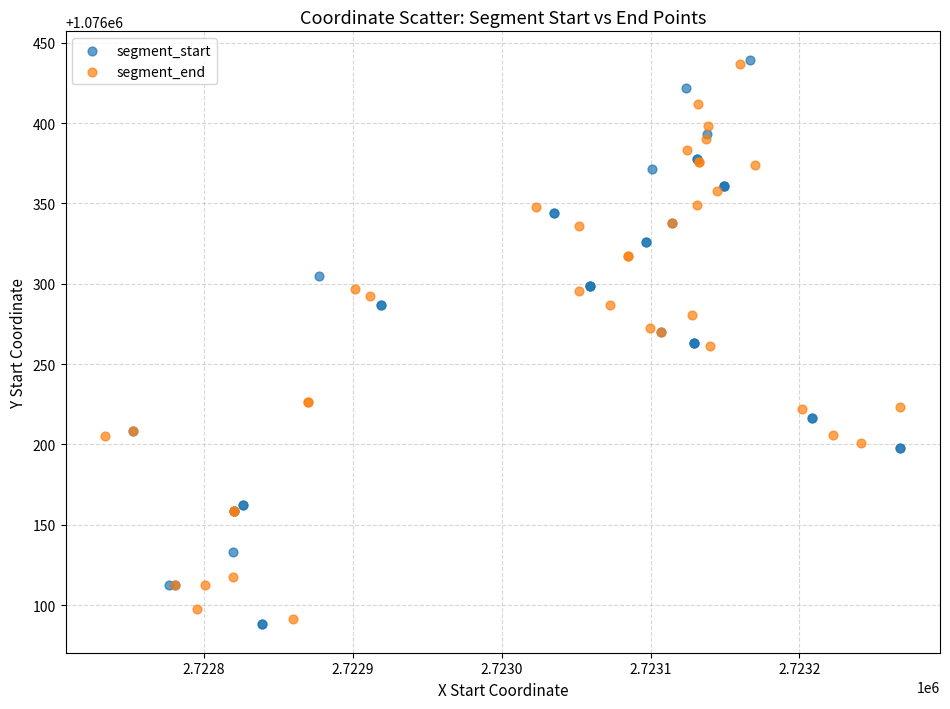

Which series has the widest spread of Y values?

segment_start